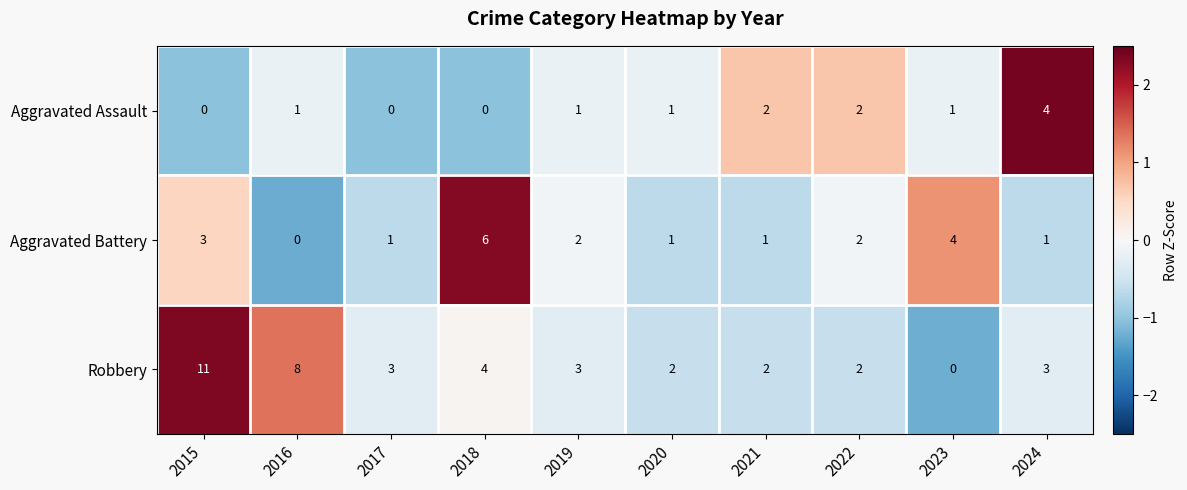

What is the greatest value displayed?

11